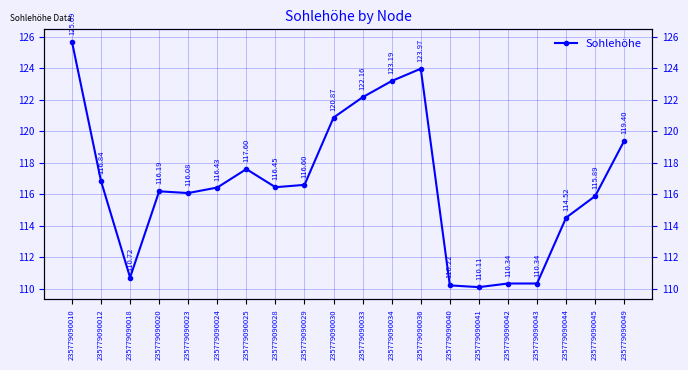

Reading right to left, what are all the values shown in this chart?

235779090049=119.4	235779090045=115.9	235779090044=114.5	235779090043=110.3	235779090042=110.3	235779090041=110.1	235779090040=110.2	235779090036=124.0	235779090034=123.2	235779090033=122.2	235779090030=120.9	235779090029=116.6	235779090028=116.5	235779090025=117.6	235779090024=116.4	235779090023=116.1	235779090020=116.2	235779090018=110.7	235779090012=116.8	235779090010=125.7